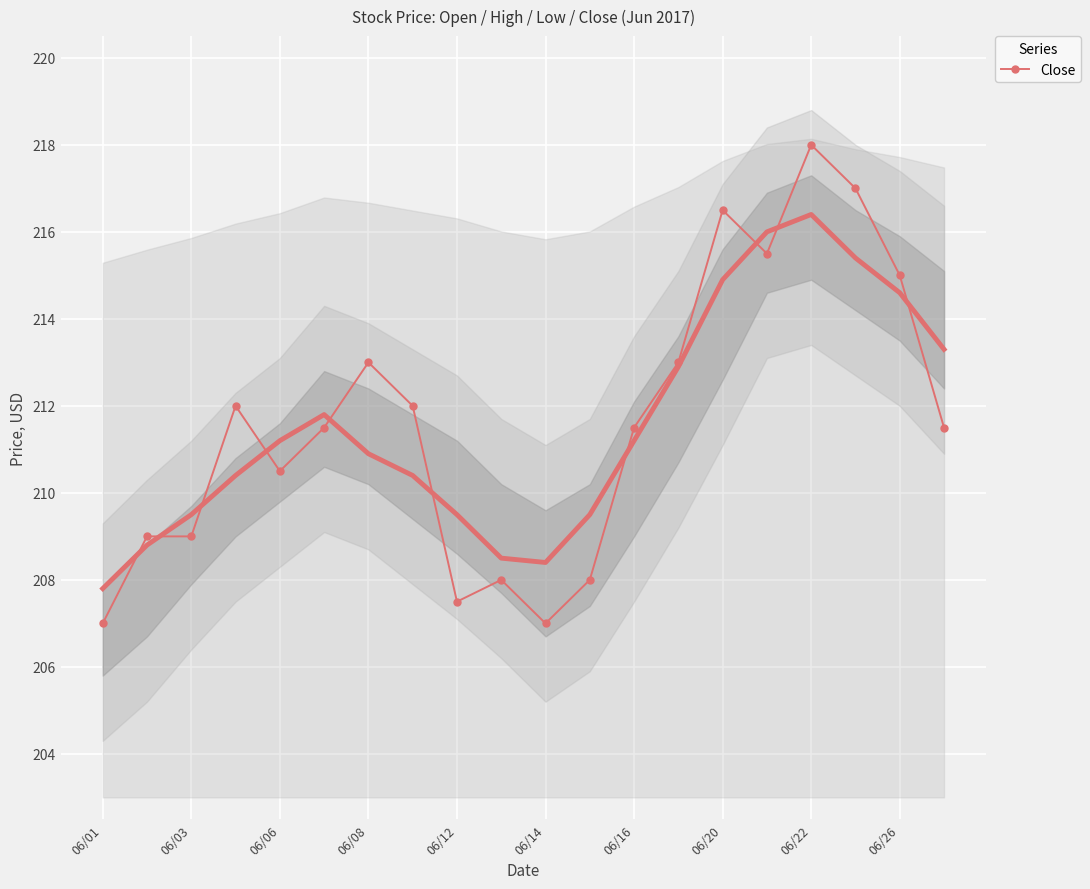

The chart shows a value of 209.0 at 06/03. True or false?

True